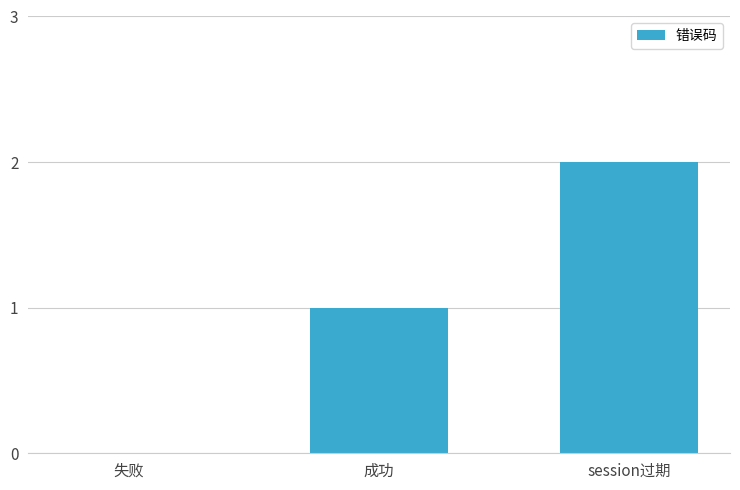

How many data points does each series have?

3